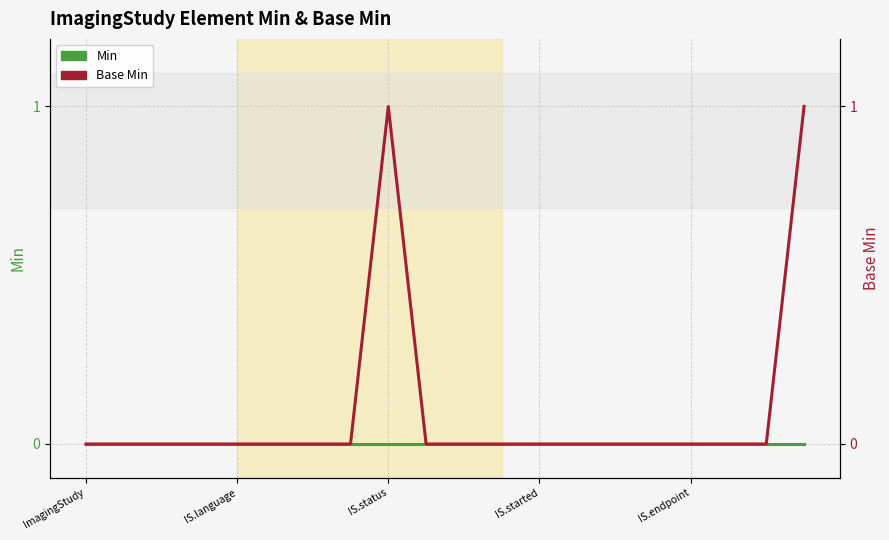

List the series in order of their overall mean, lowest first.

Min, Base Min